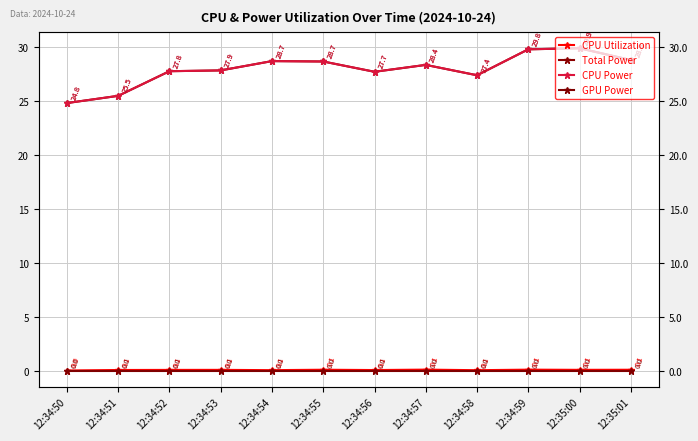

At which category does CPU Power reach its first local peak?

12:34:54